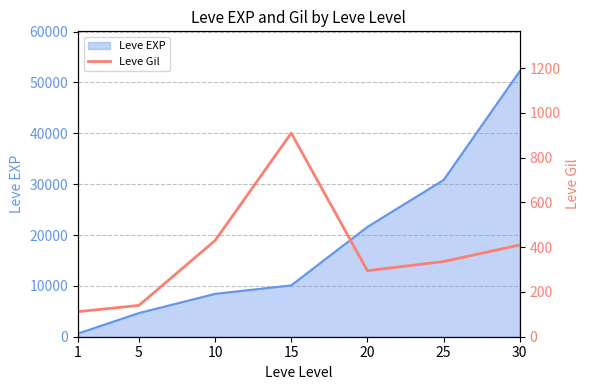

Does the chart display data point markers on the line(s)?

No